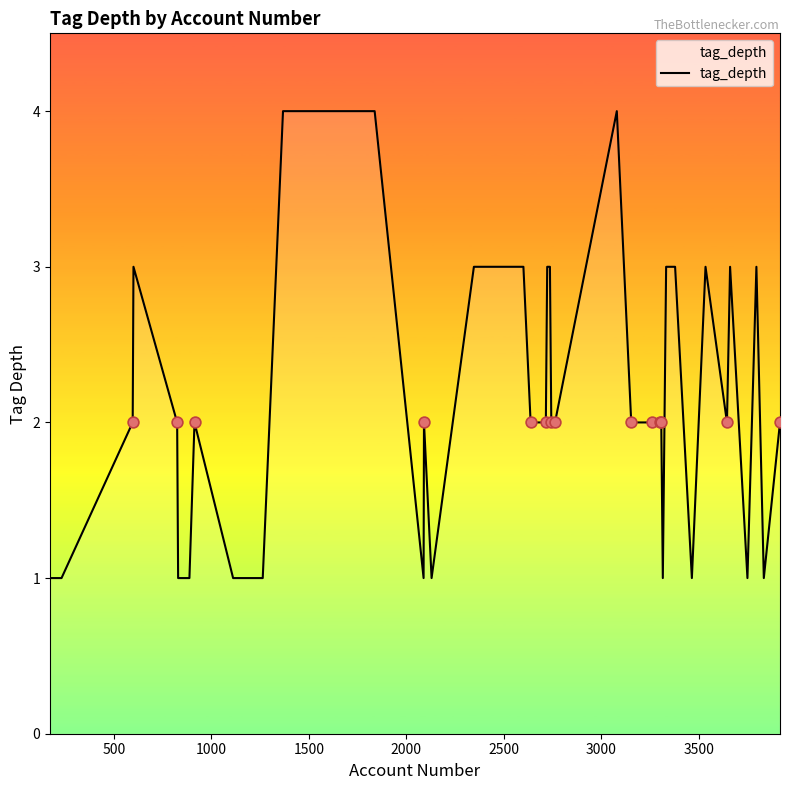

What is the difference between the maximum and minimum values?

3